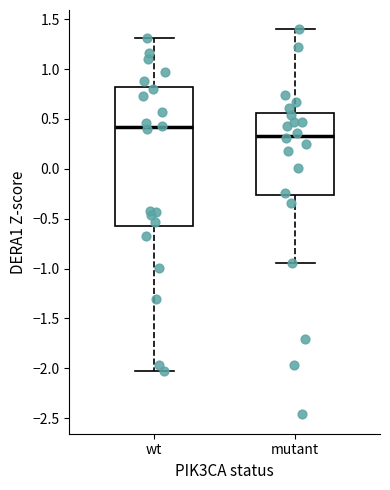

Where is the lower edge of the box for wt on the y-axis? The values are not printed on the chart, so give them approximately, as read against the axis.

-0.55